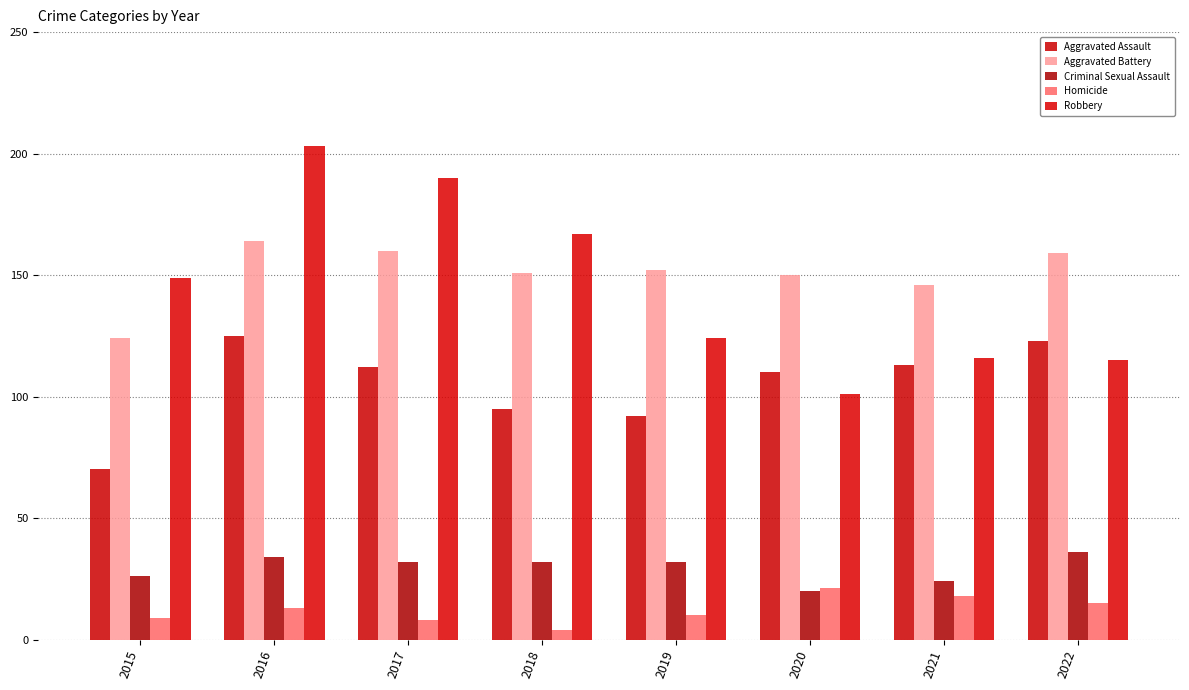

Which series has the largest total across all categories?

Aggravated Battery